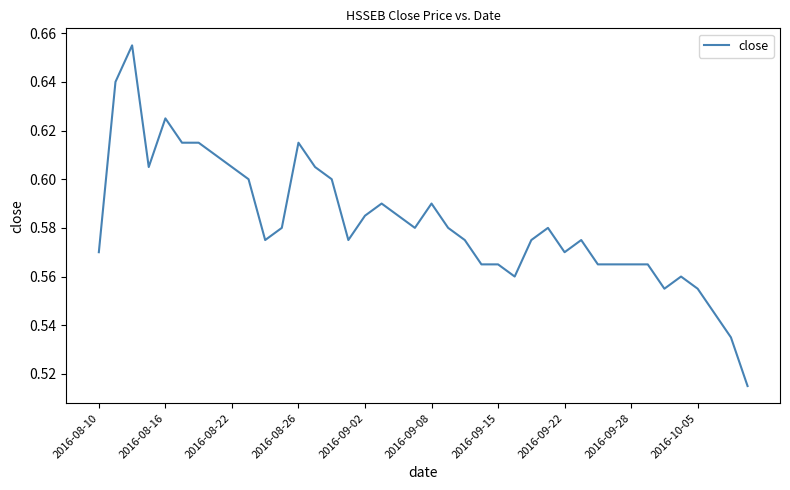

How many values are between 0 and 1?

40